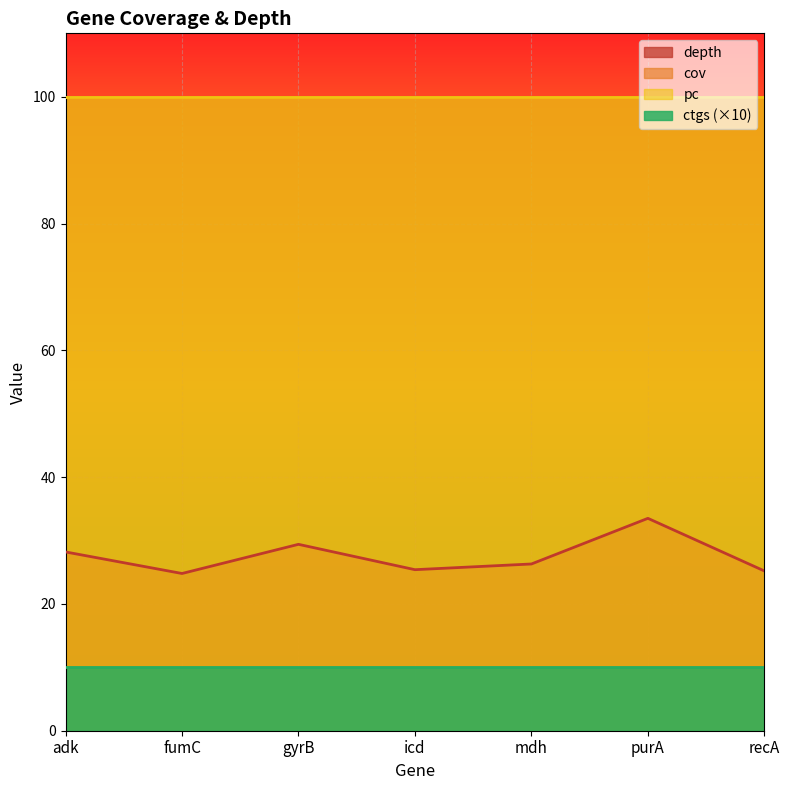

At mdh, list the series in order from smallest to largest.

ctgs, depth, cov, pc